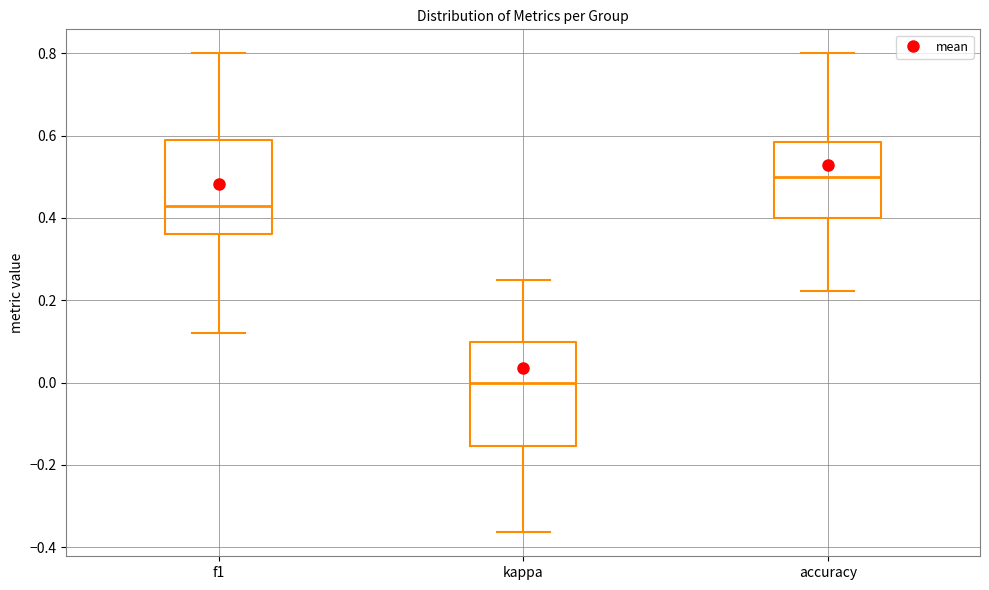

Reading left to right, read every box against the y-axis: the position of its median line, the range the box covers, and the ends of its whiskers. The values are not printed on the chart, so give them approximately, as read against the axis.

f1: median 0.42, box 0.36 to 0.60, whiskers 0.12 to 0.80
kappa: median 0.00, box -0.16 to 0.10, whiskers -0.36 to 0.26
accuracy: median 0.50, box 0.40 to 0.58, whiskers 0.22 to 0.80